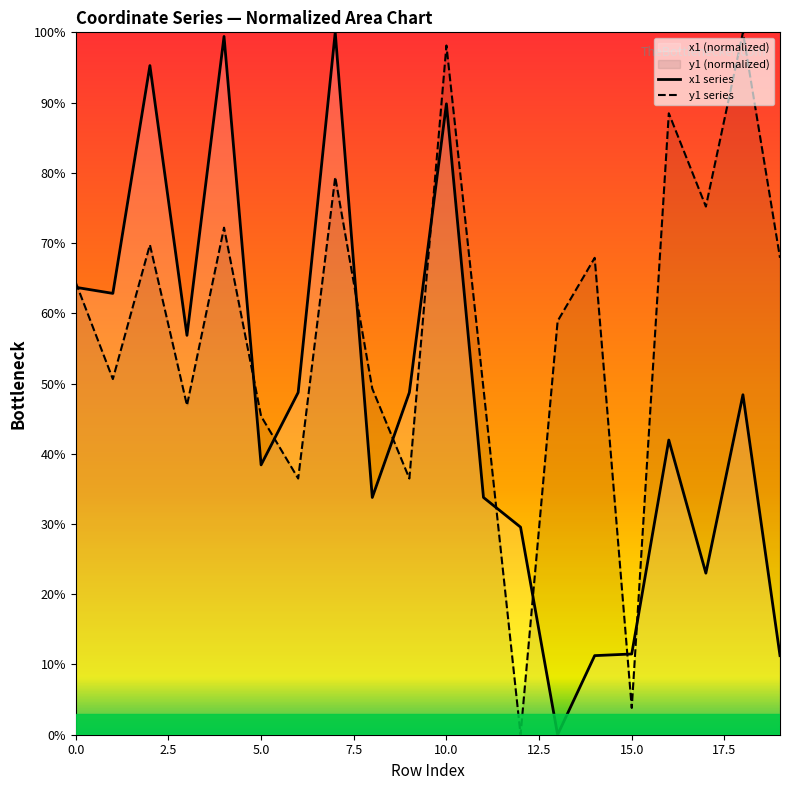

Which series has the widest spread of values?

x1 series